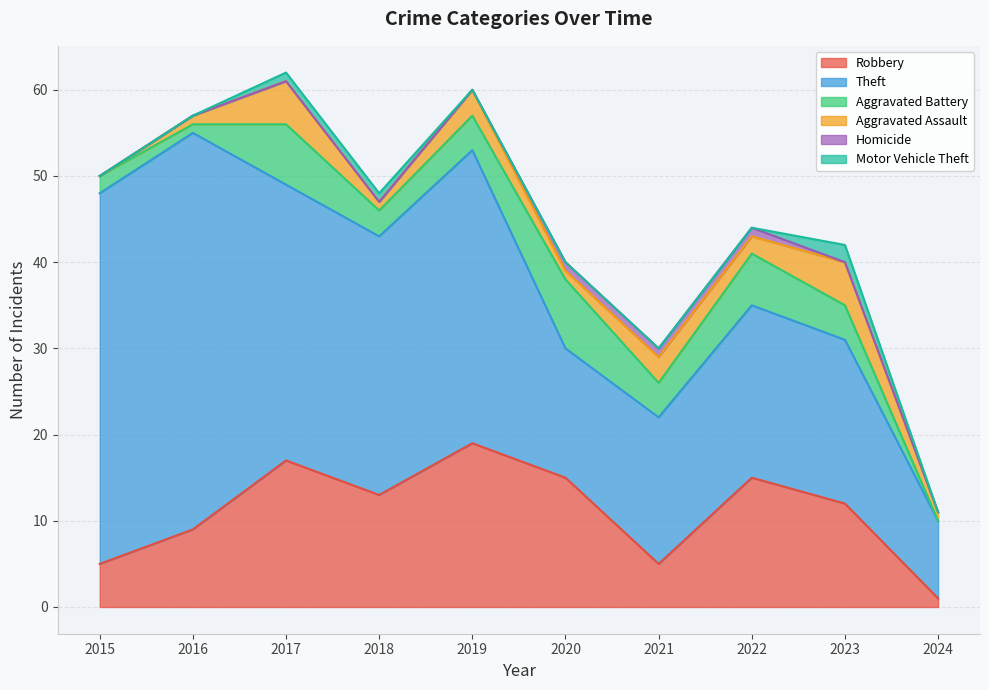

What value does the Homicide series have at 2020?

1